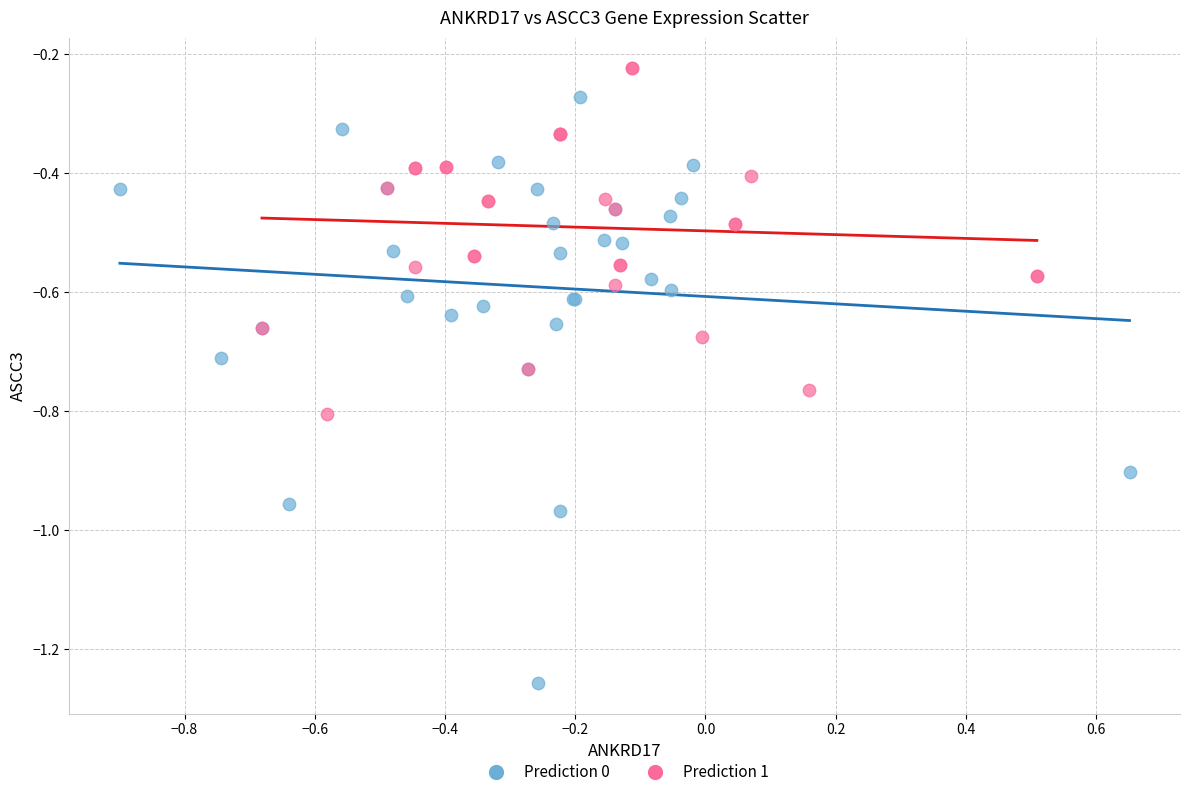

Which series has the largest Y range (max minus min)?

Prediction 0